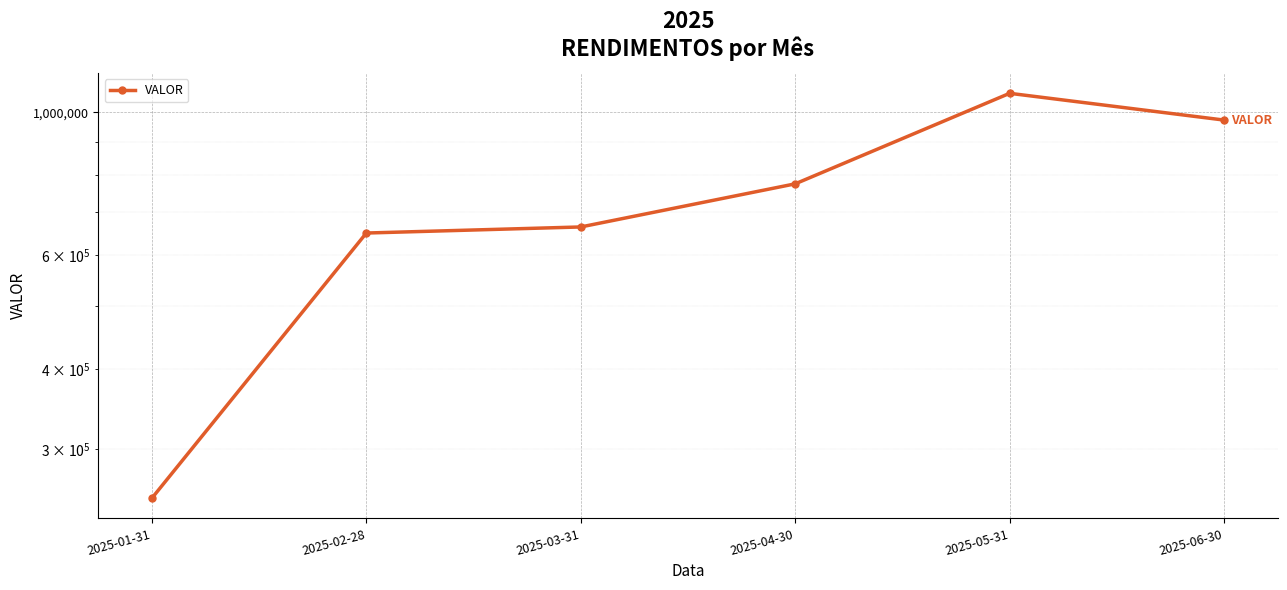

What is the difference between the second highest and minimum values?

720563.1